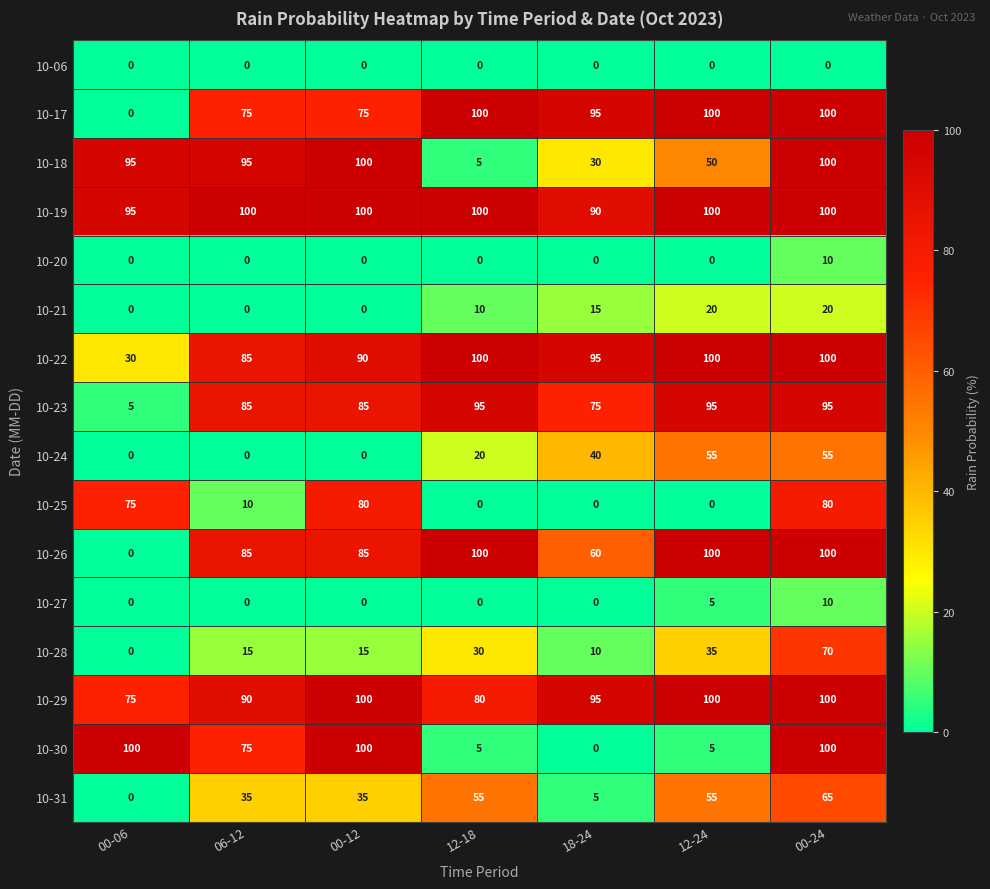

Which series has the largest total across all categories?

10-19